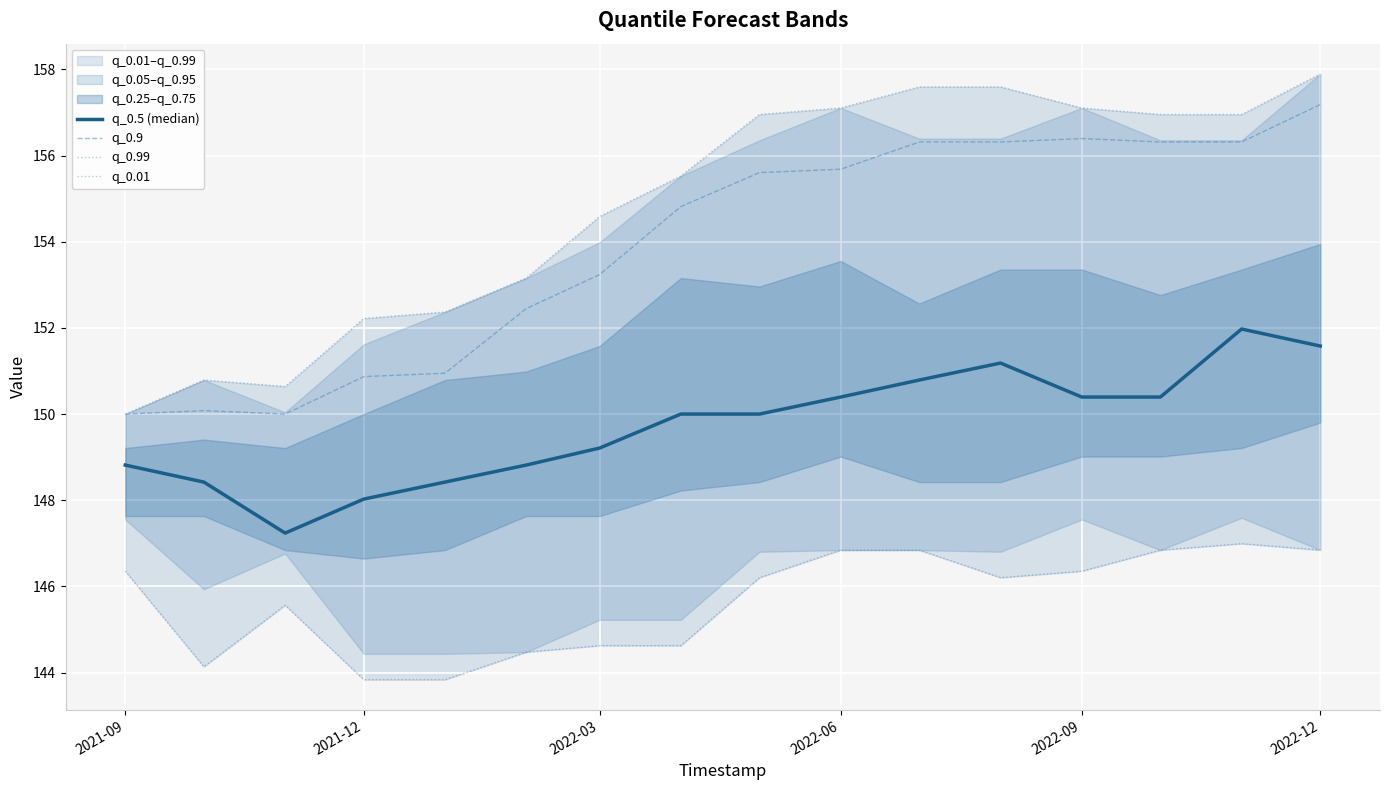

List the series in order of their peak value, lowest first.

q_0.01, q_0.5 (median), q_0.9, q_0.99